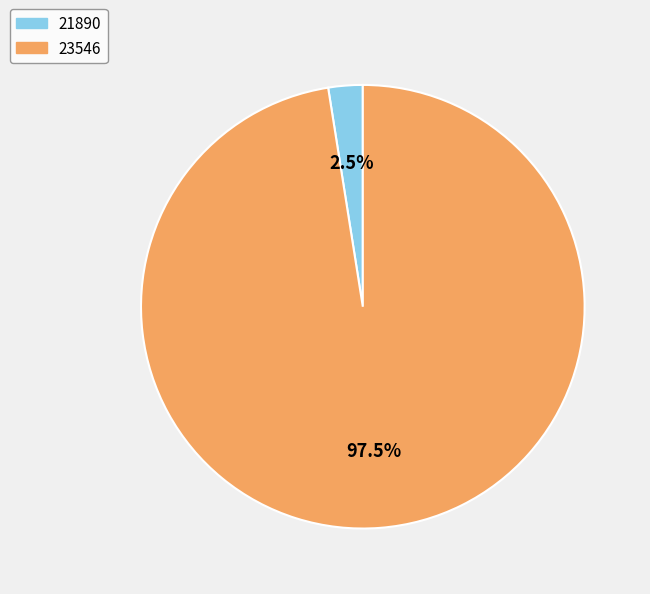

How many slices are in this pie chart?

2